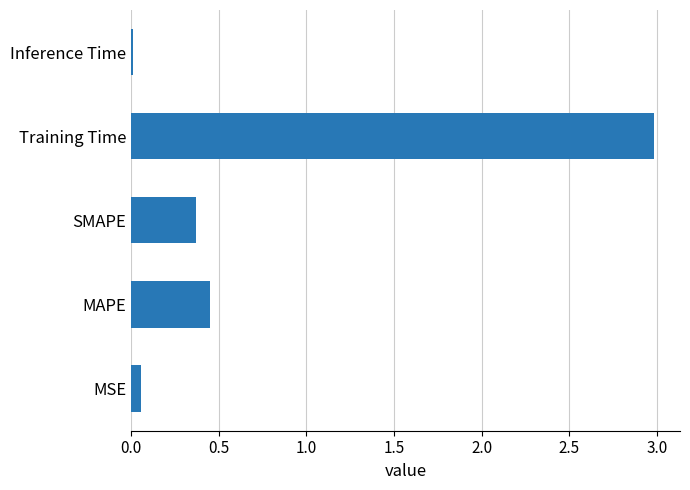

What is the average value?

0.8